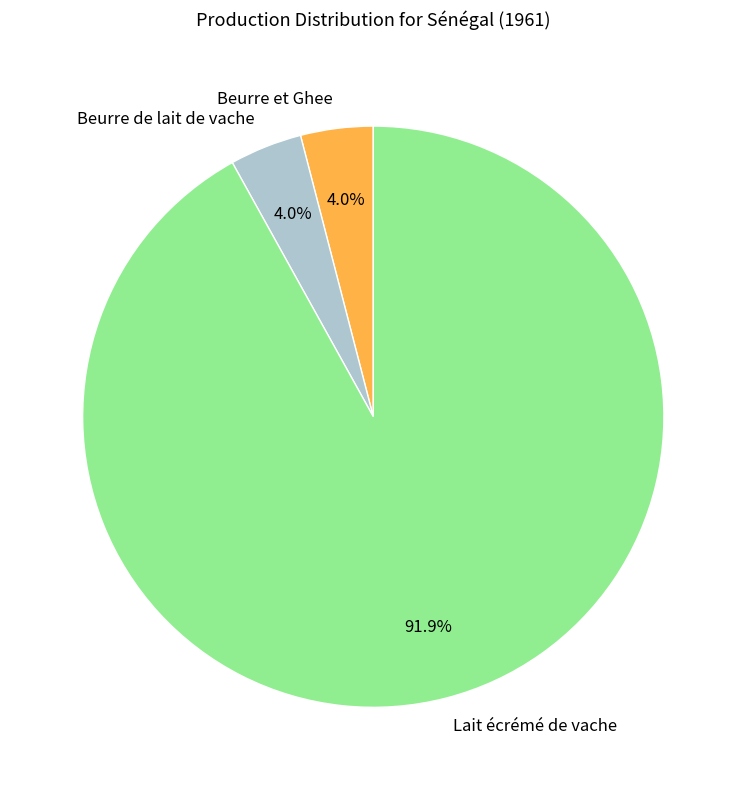

Which slice is the largest?

Lait écrémé de vache